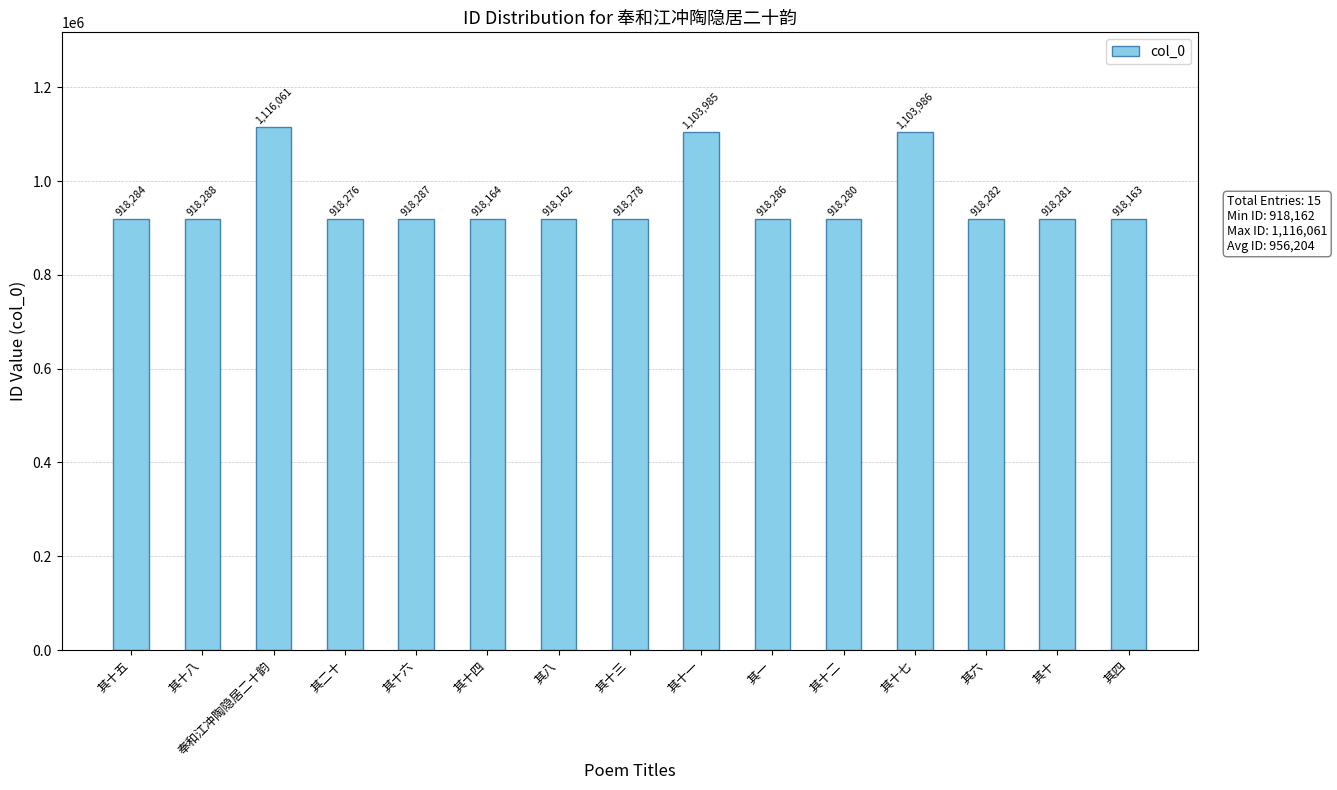

Approximately how many times larger is the value at 其十 compared to 其十一?

0.8